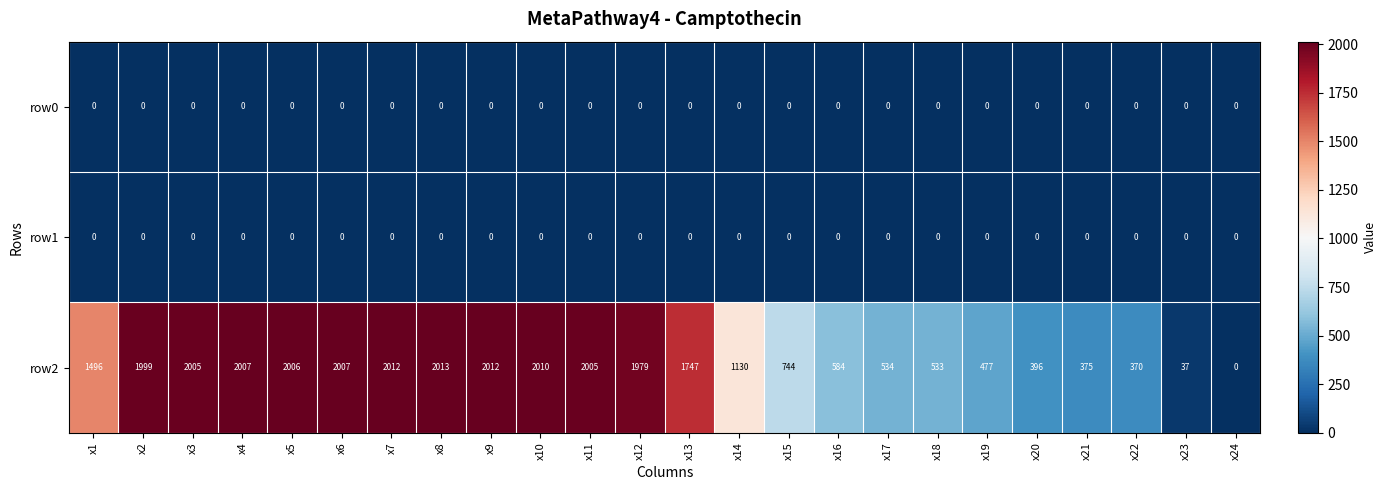

What is the approximate value of row2 at x4?

2007